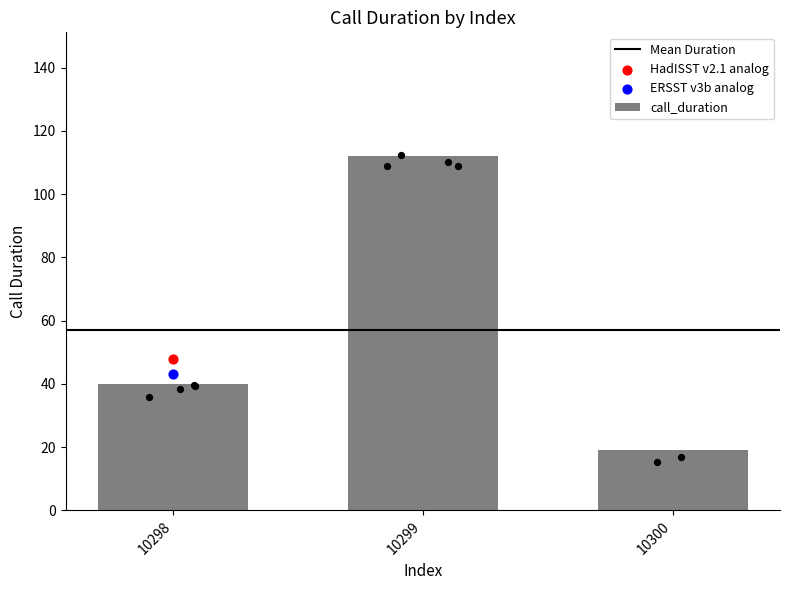

What is the ratio of the value at 10300 to the value at 10299?

0.2